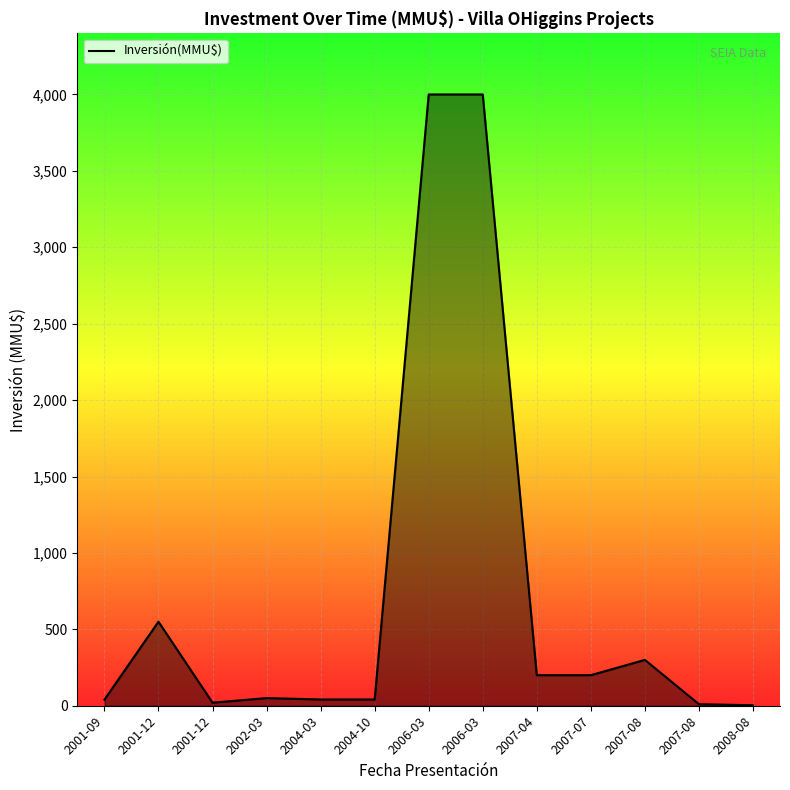

Rank the categories by value from lowest to highest.

2008-08, 2007-08, 2001-12, 2001-09, 2004-03, 2004-10, 2002-03, 2007-04, 2007-07, 2007-08, 2001-12, 2006-03, 2006-03